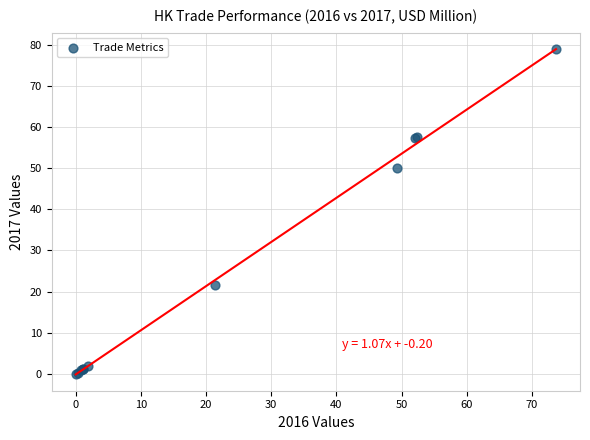

What Y value in the scatter plot is closest to 39?

50.1